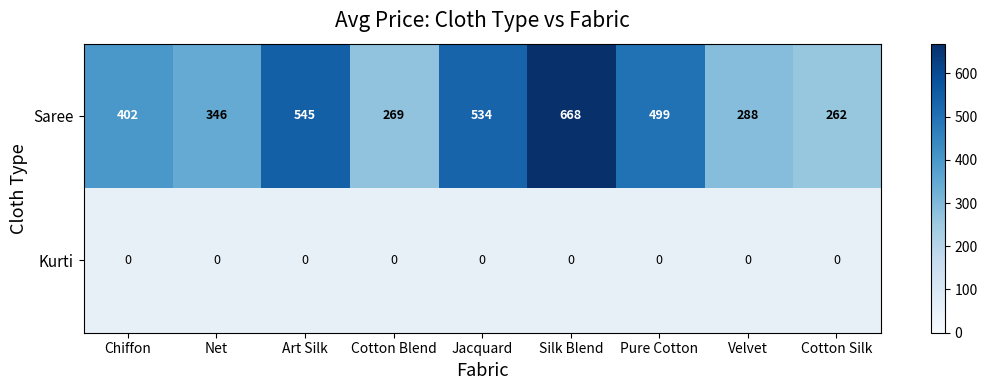

What is the sum of all Saree values?

3813